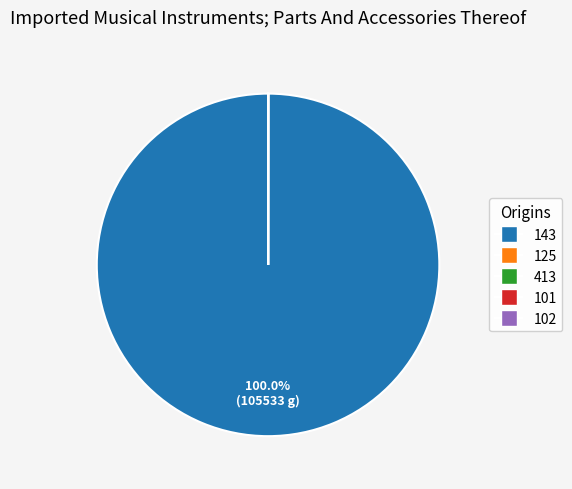

Does any single category account for the majority?

Yes